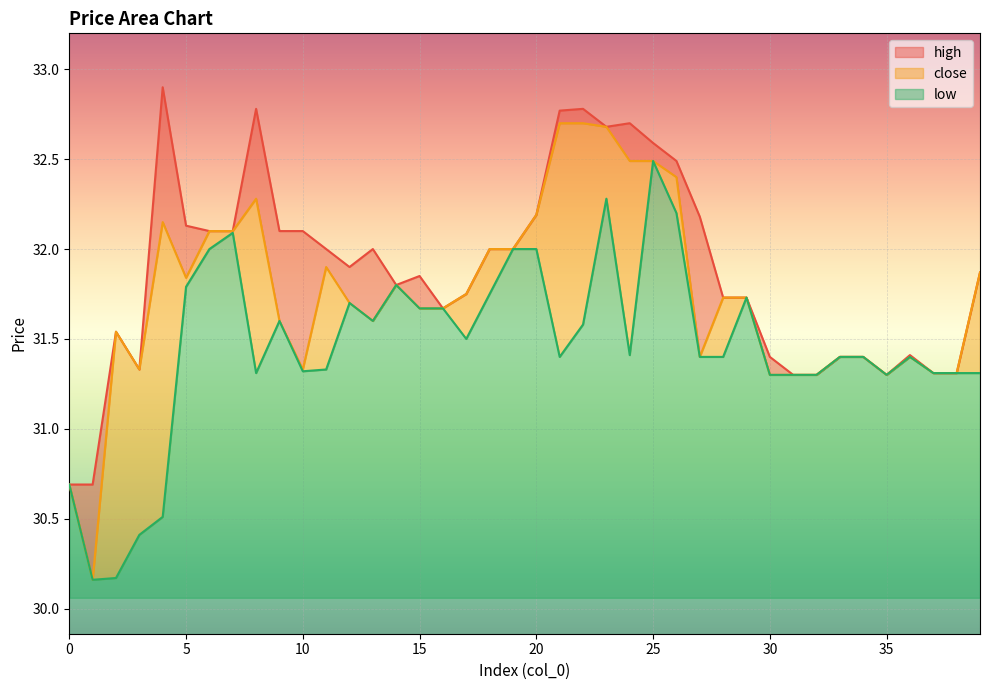

Which category has the highest value in the close series?

21